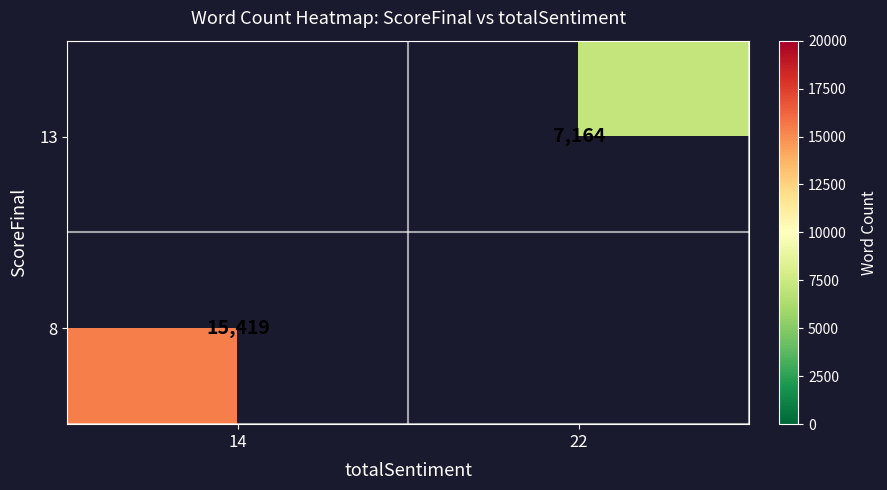

Is it true that 13 equals 3413 at 22?

False